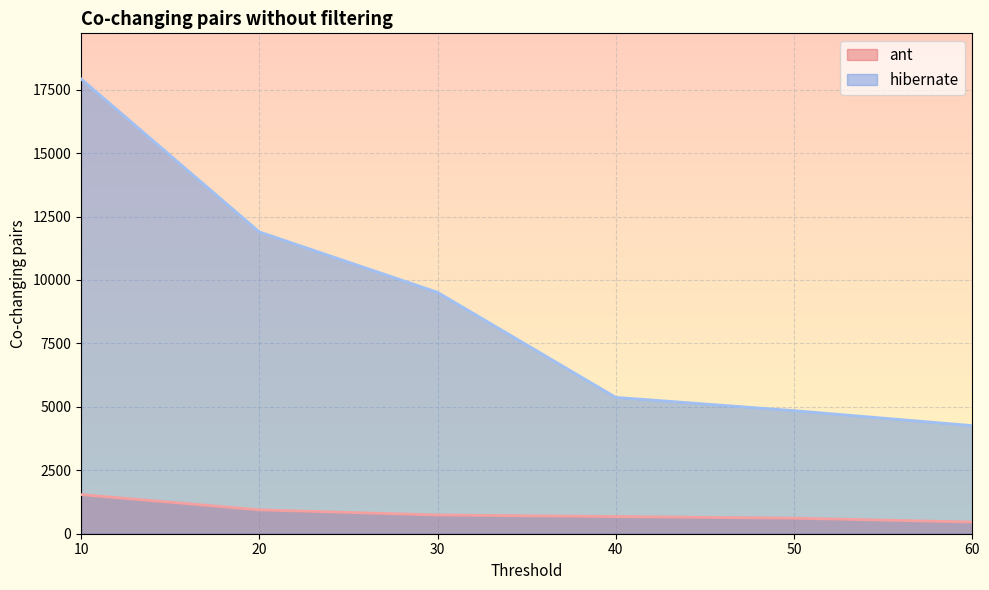

True or false: hibernate has more than 2 points higher than both neighbors.

False